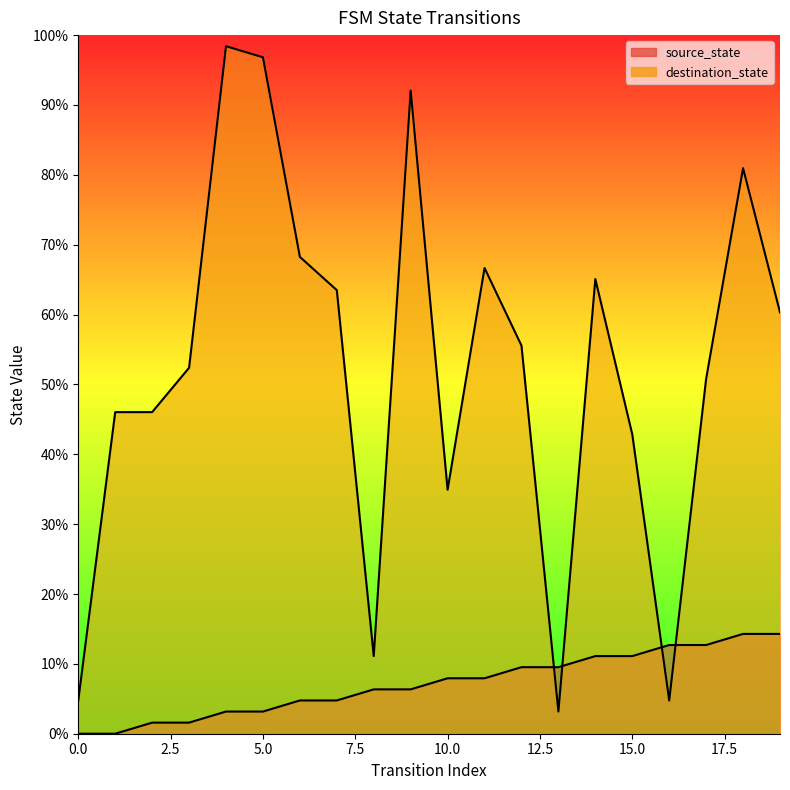

Reading left to right, list all the values displayed in this chart.

source_state: 0=0.0	1=0.0	2=1.6	3=1.6	4=3.2	5=3.2	6=4.8	7=4.8	8=6.3	9=6.3	10=7.9	11=7.9	12=9.5	13=9.5	14=11.1	15=11.1	16=12.7	17=12.7	18=14.3	19=14.3
destination_state: 0=4.8	1=46.0	2=46.0	3=52.4	4=98.4	5=96.8	6=68.3	7=63.5	8=11.1	9=92.1	10=34.9	11=66.7	12=55.6	13=3.2	14=65.1	15=42.9	16=4.8	17=50.8	18=81.0	19=60.3